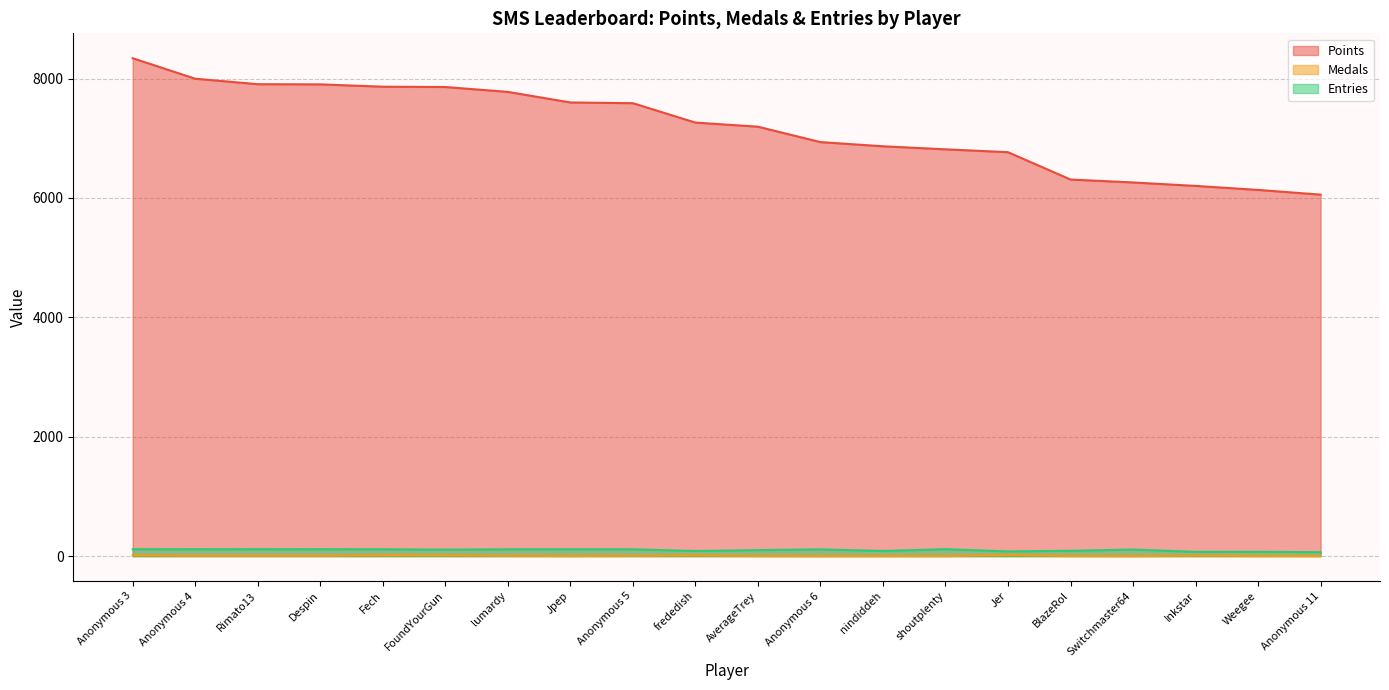

What are all the series names shown in the legend?

Points, Medals, Entries